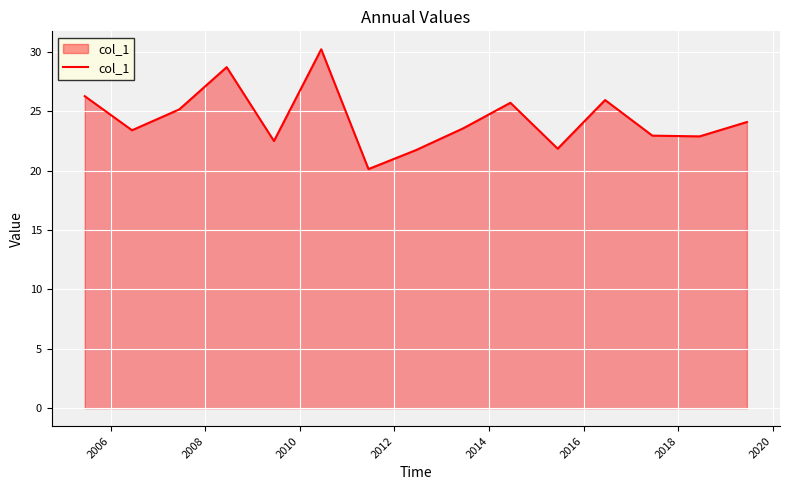

What is the greatest value displayed?

30.2